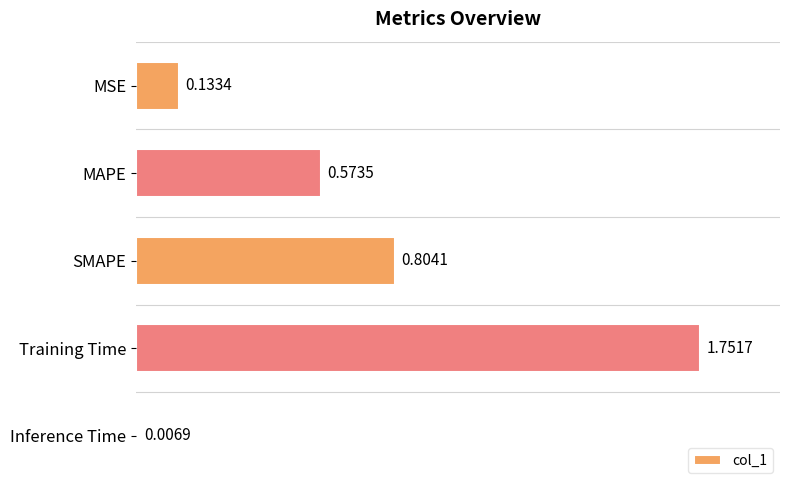

Between MAPE and Training Time, which is larger?

Training Time